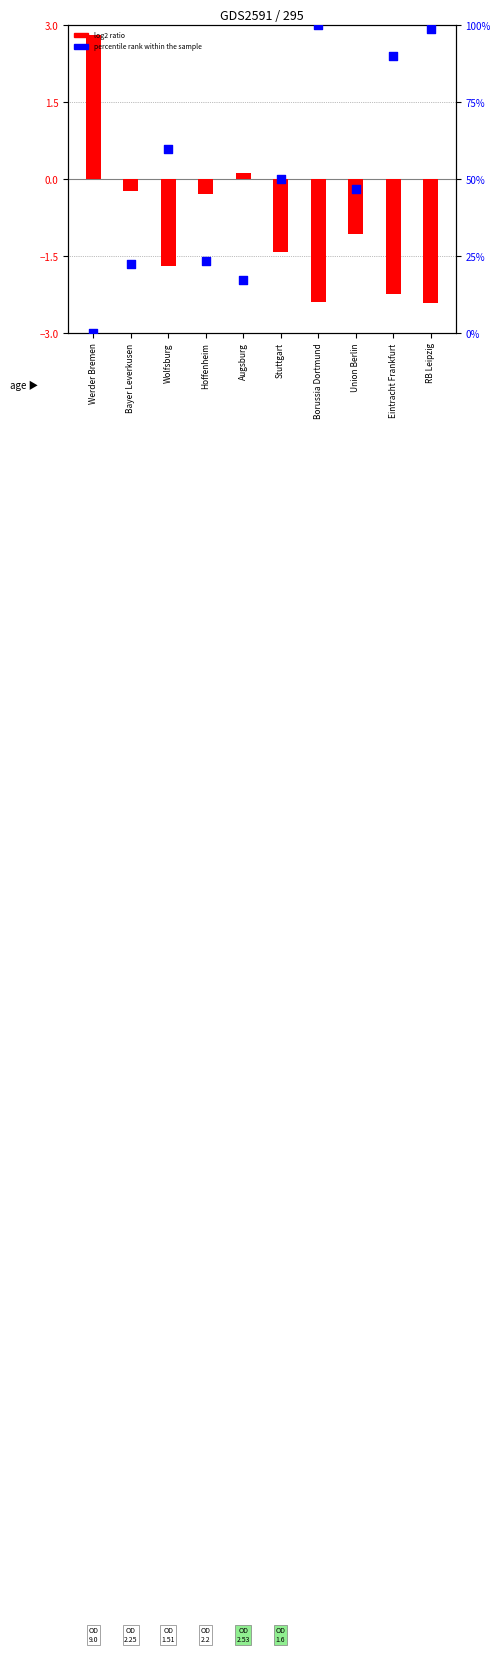

Which series contains the lowest Y value?

log2 ratio